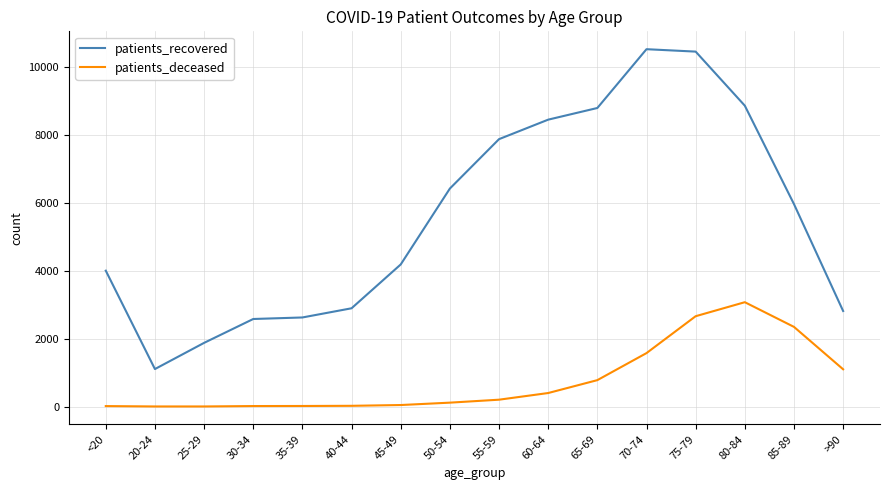

What is the maximum value for patients_deceased?

3069